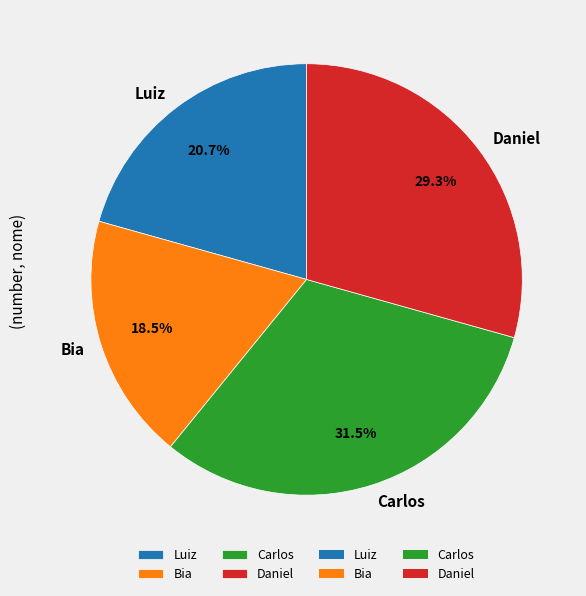

To the nearest percent, what portion does Daniel represent?

29%